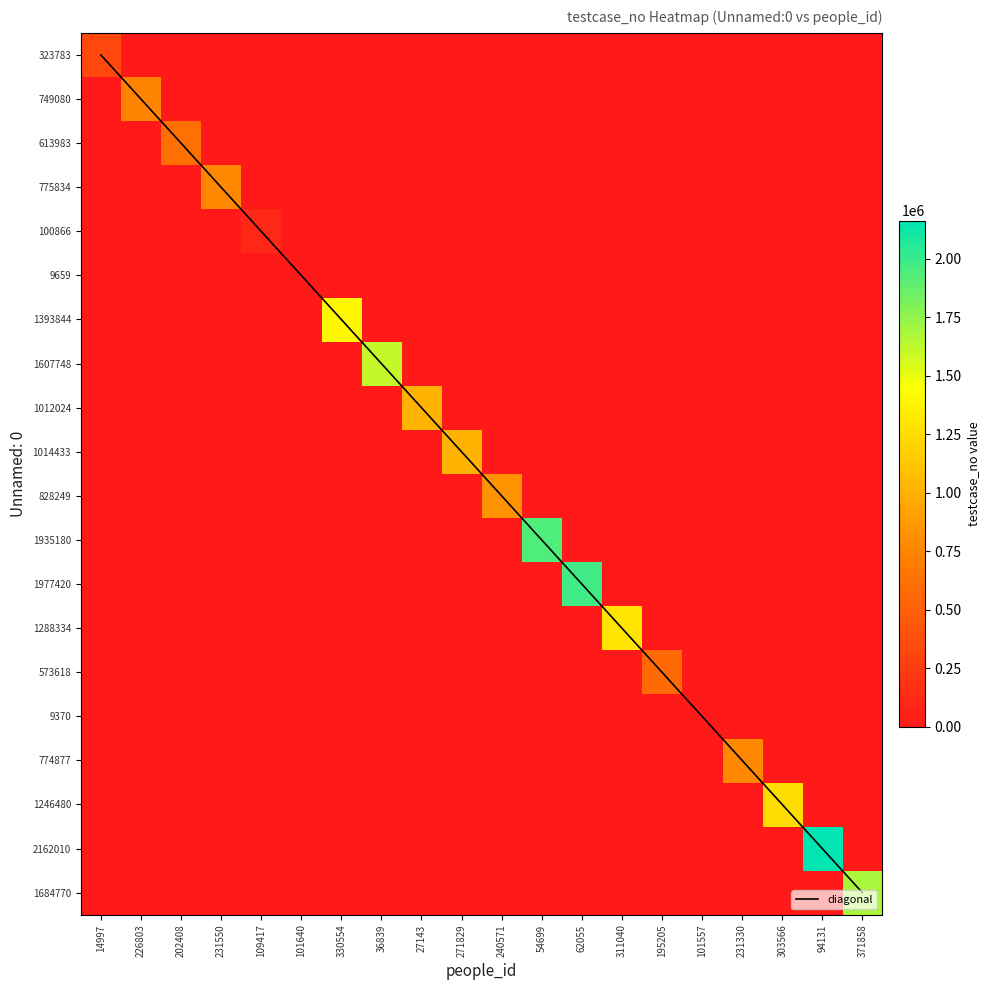

The 9370 series shows 4596 at 271829. True or false?

False